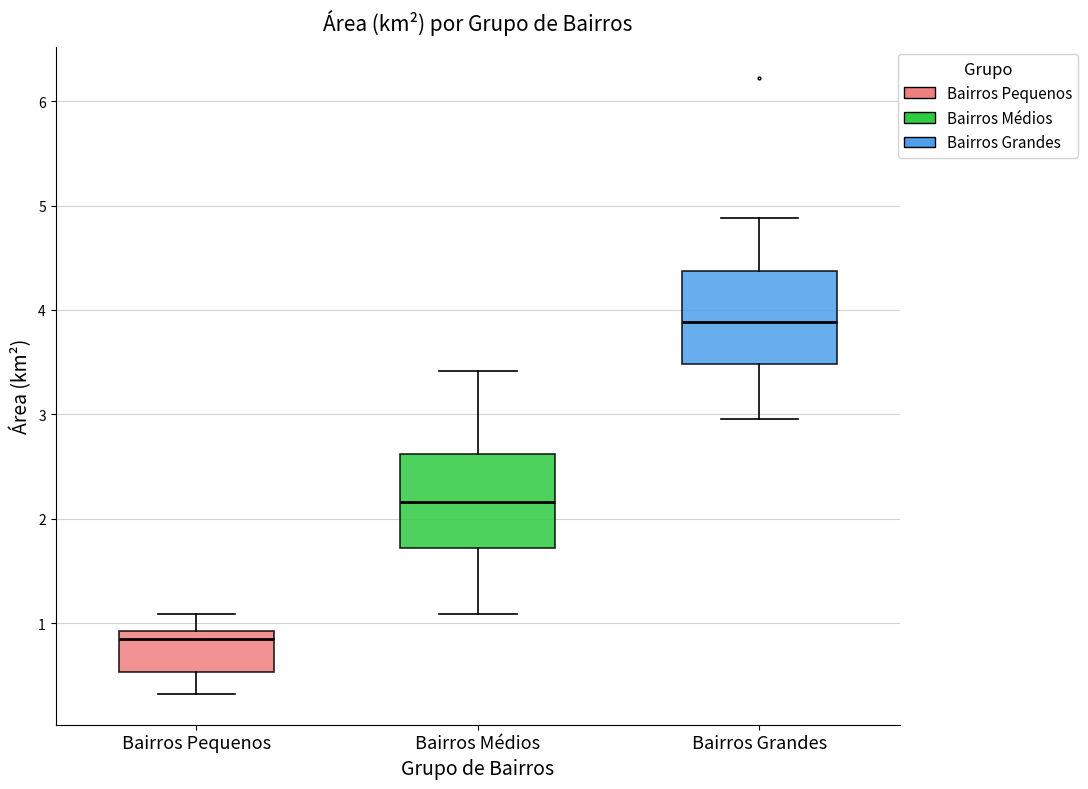

Which box has the highest median line?

Bairros Grandes